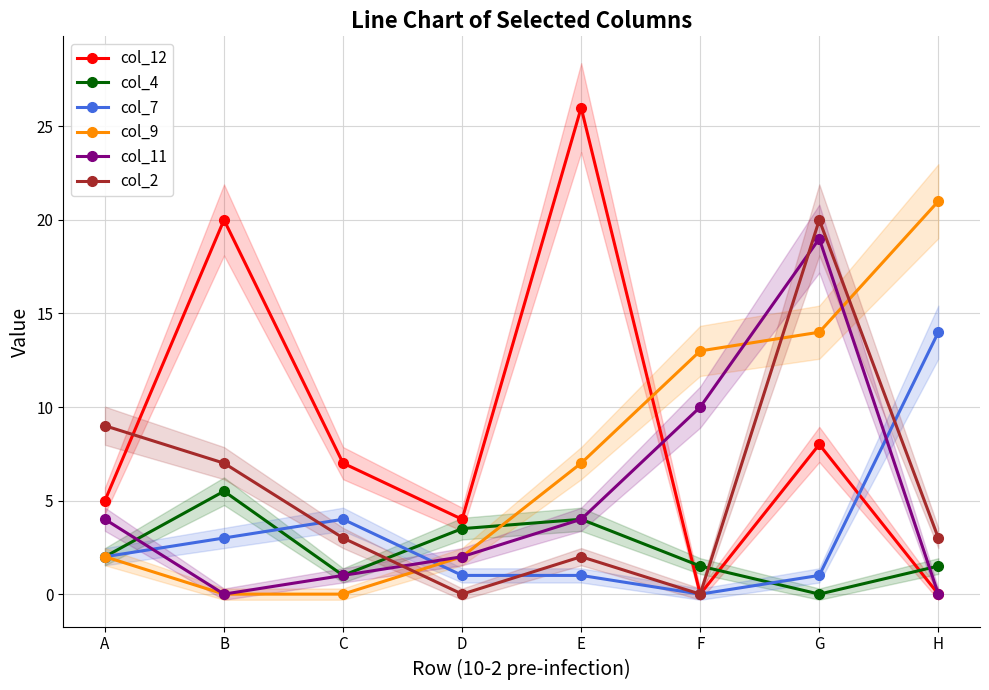

At E, list the series in order from largest to smallest.

col_12, col_9, col_4, col_11, col_2, col_7